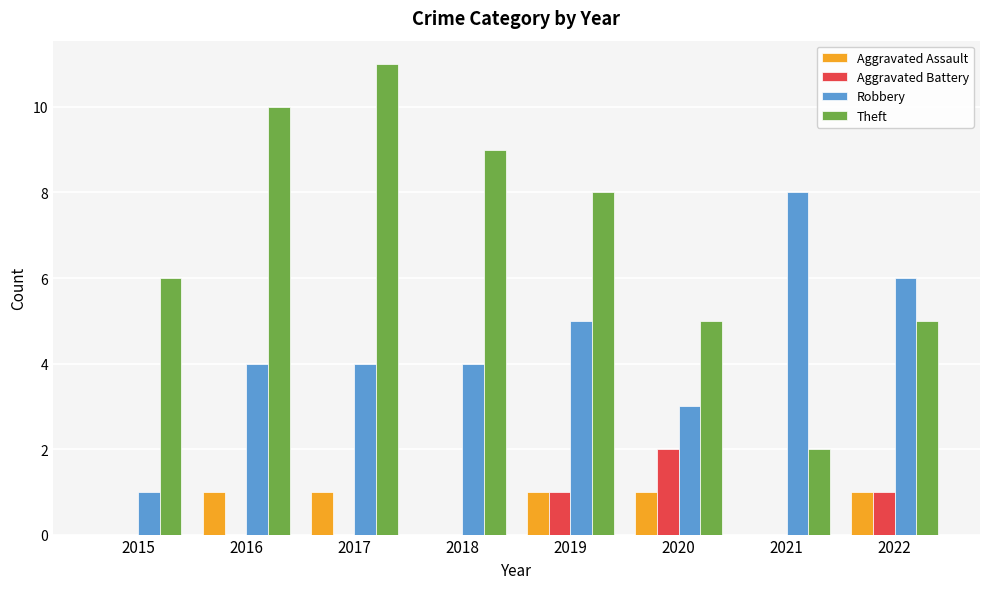

What is the sum of all Robbery values?

35